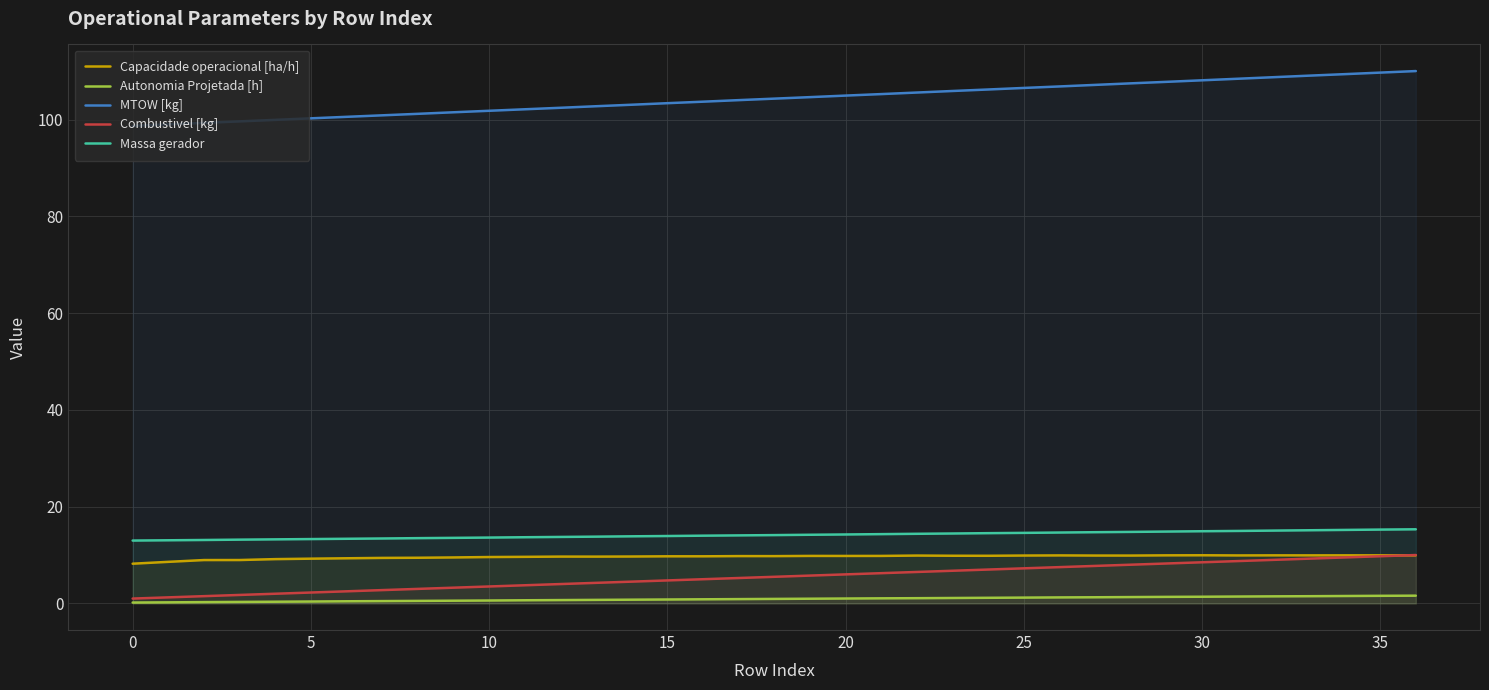

The value of Capacidade operacional [ha/h] at 19 is 9.8. True or false?

True